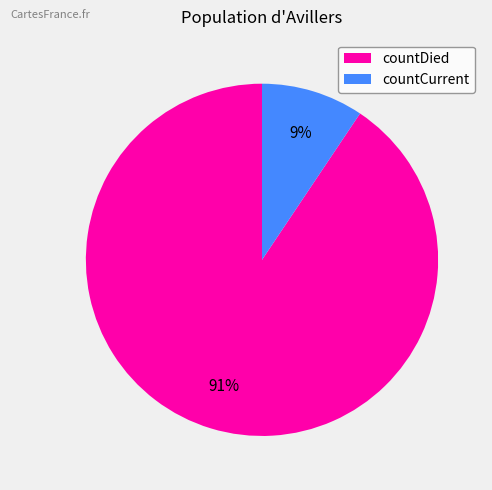

To the nearest percent, what is the average slice percentage?

50%